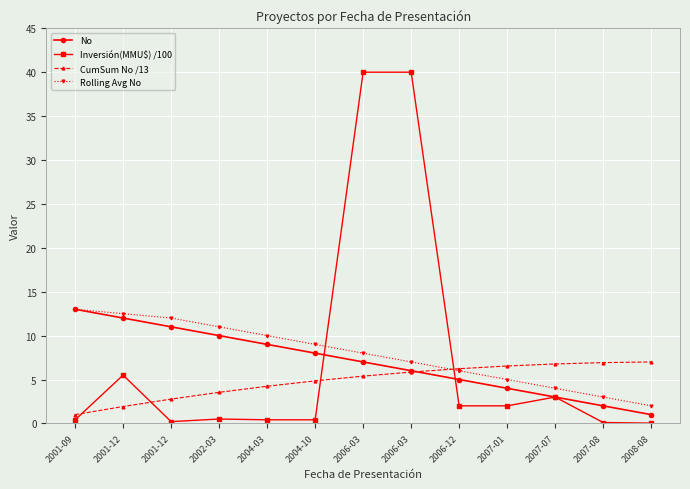

Which series has the widest spread of values?

Inversión(MMU$) /100